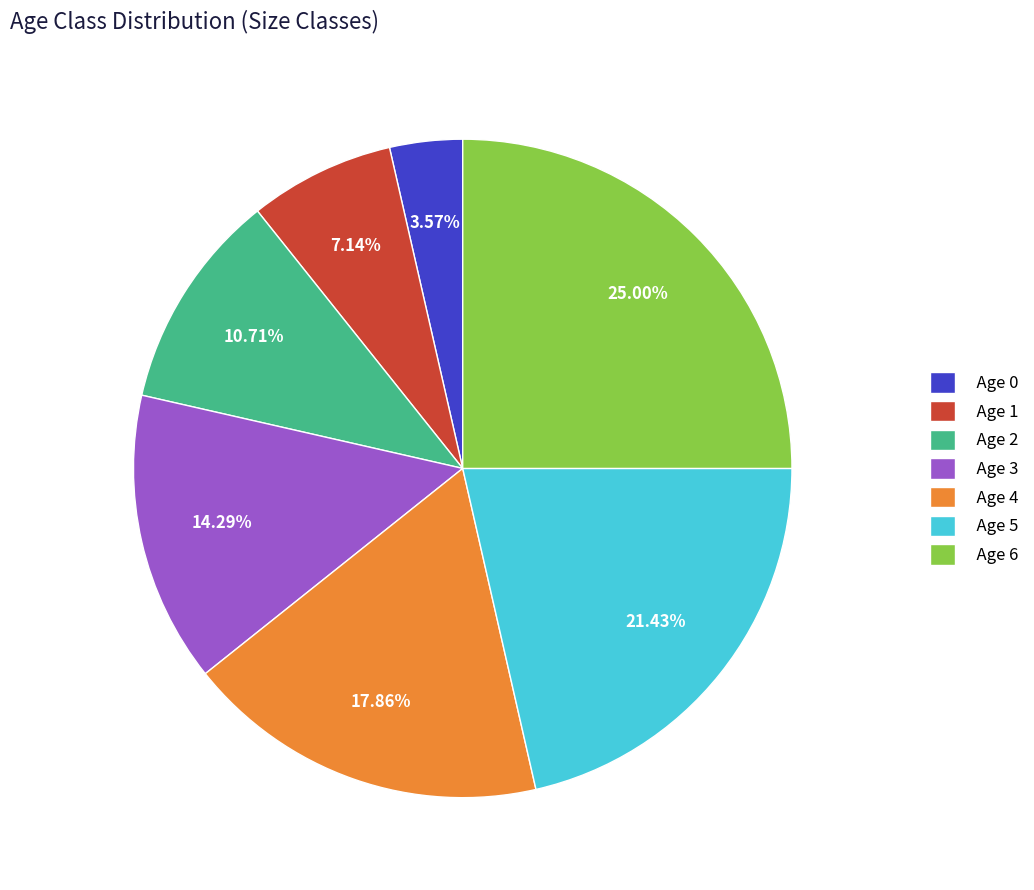

How many segments does this pie chart have?

7